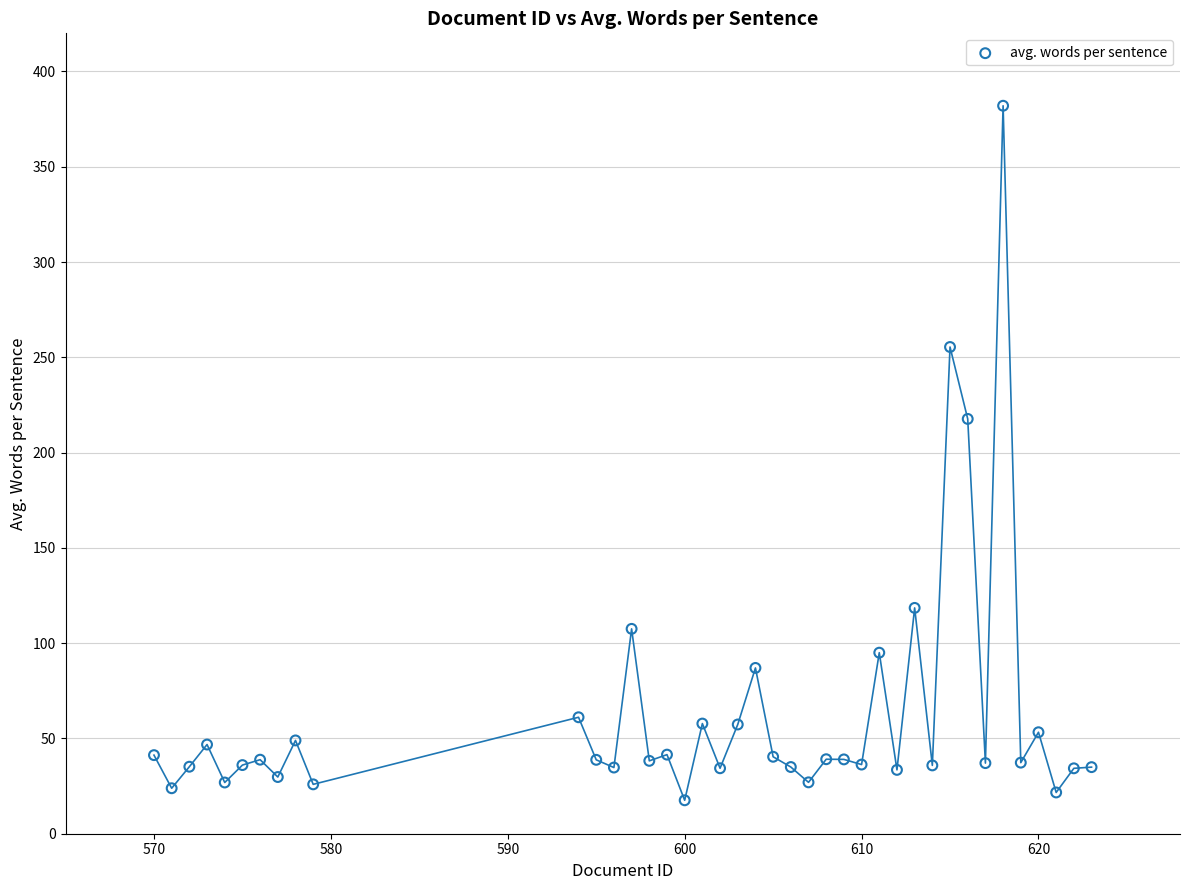

What is the range of X values (max minus min)?

53.0